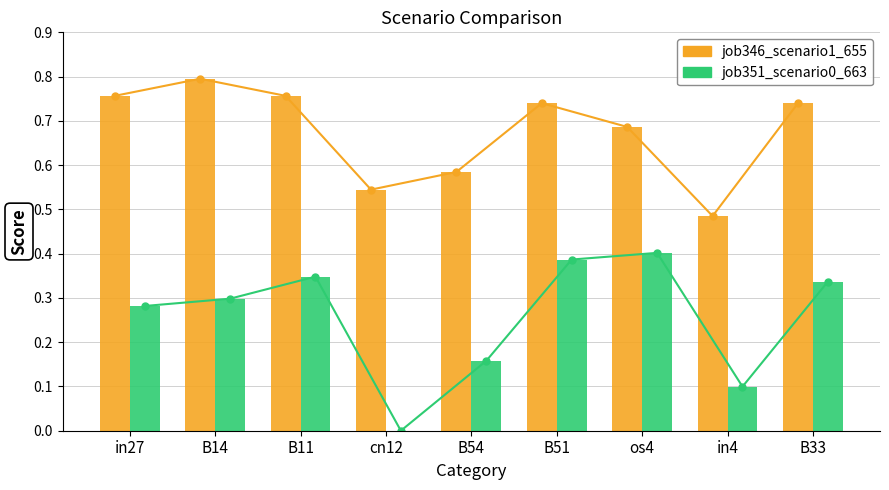

Which has a higher value, in27 or B54?

in27